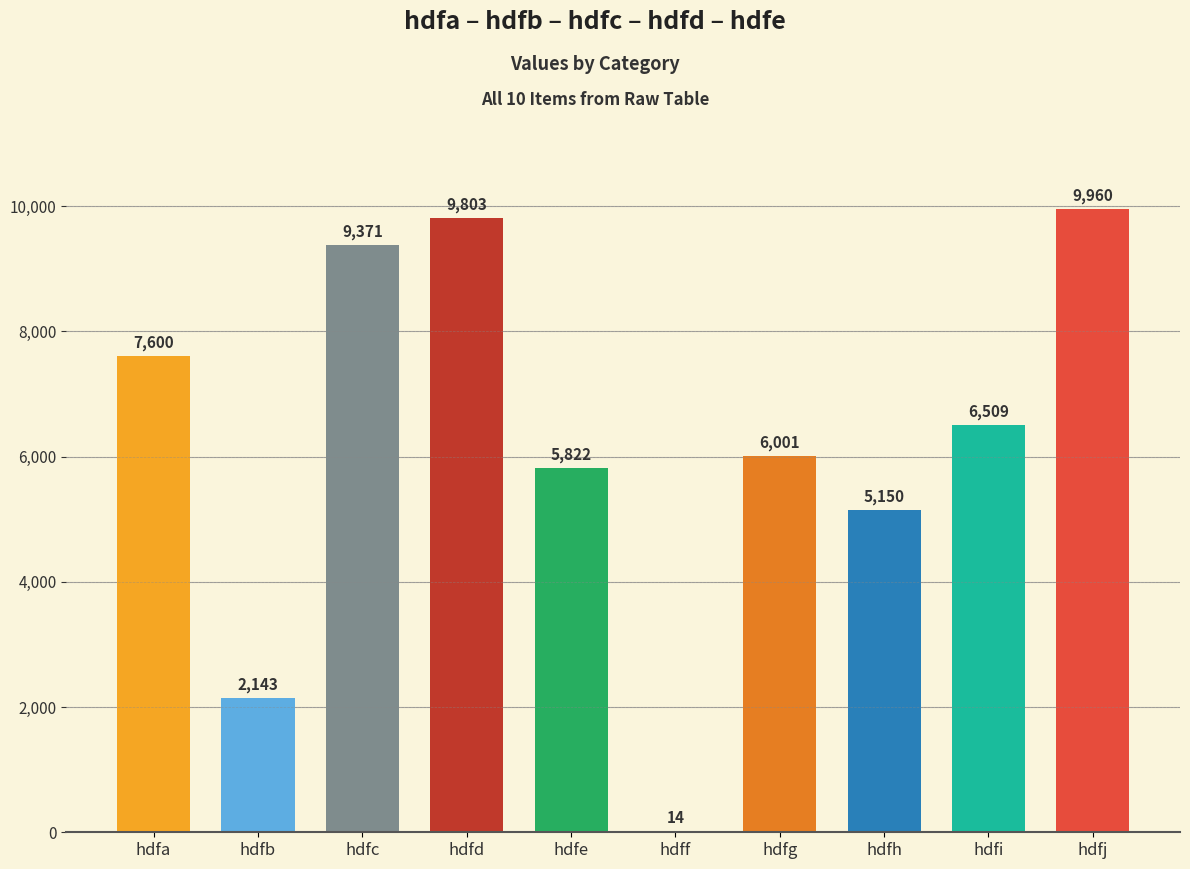

The value at hdfe is 8893. True or false?

False